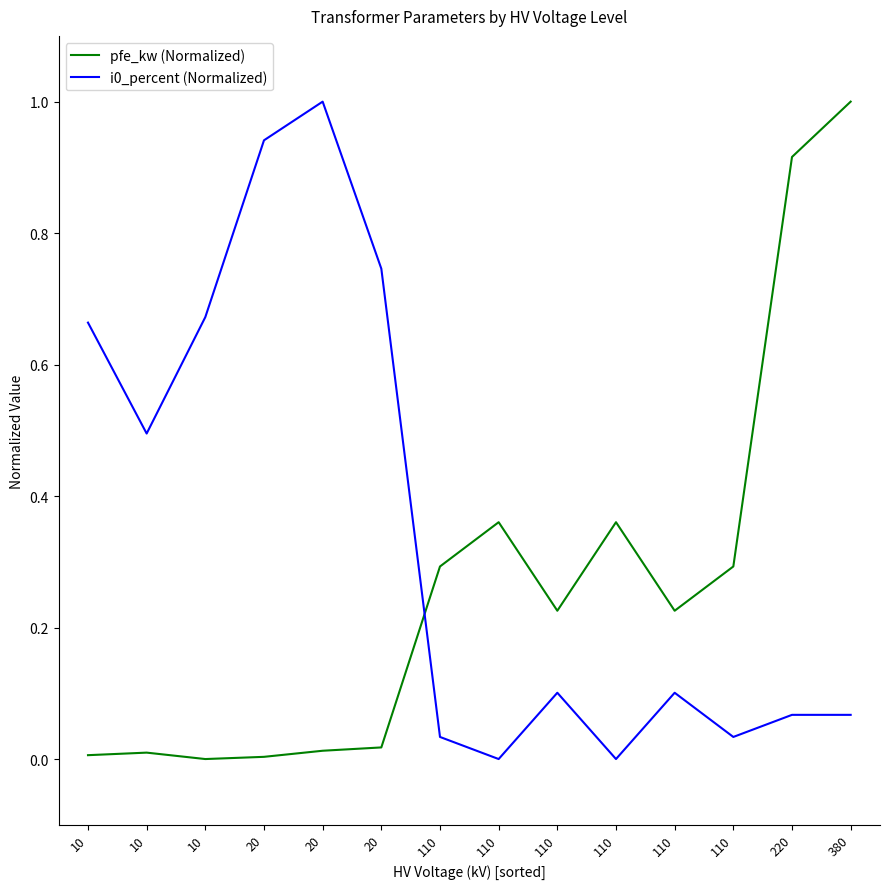

Is it true that pfe_kw (Normalized) equals 0.0 at 20?

False